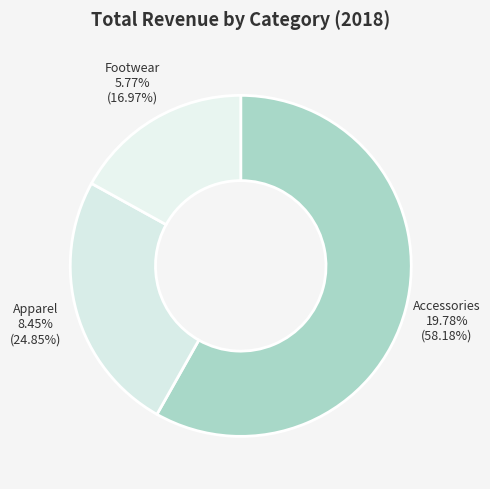

Count the number of slices in the pie.

3